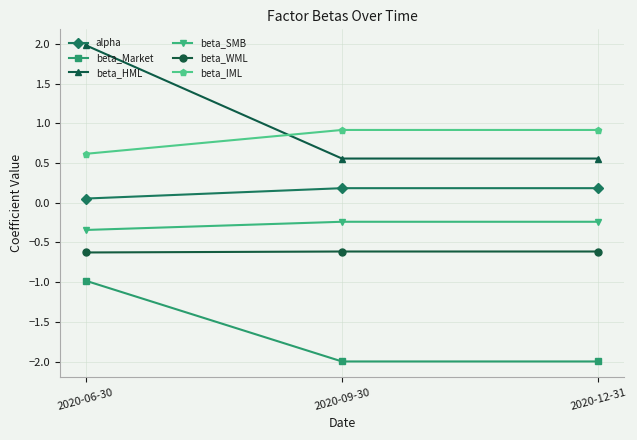

Is it true that beta_IML equals 0.9 at 2020-12-31?

True